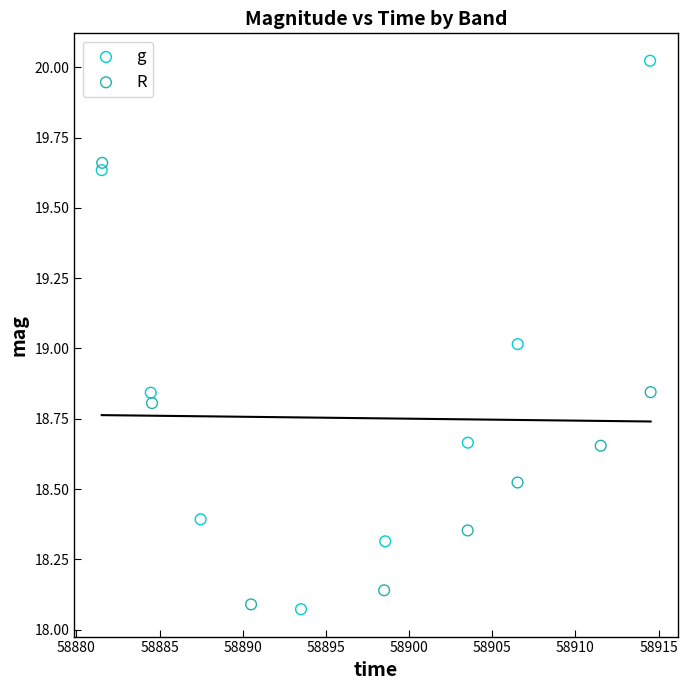

Which series reaches the maximum Y coordinate?

g